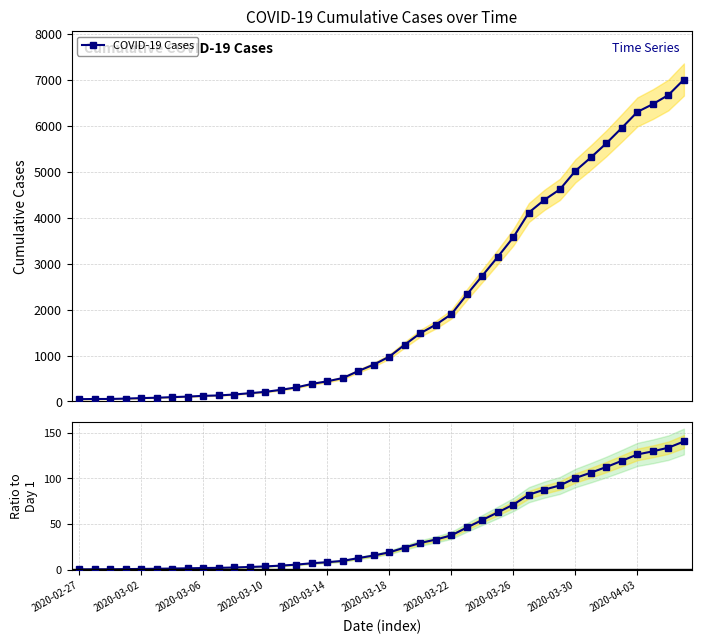

At which category is the sum across all series the highest?

39